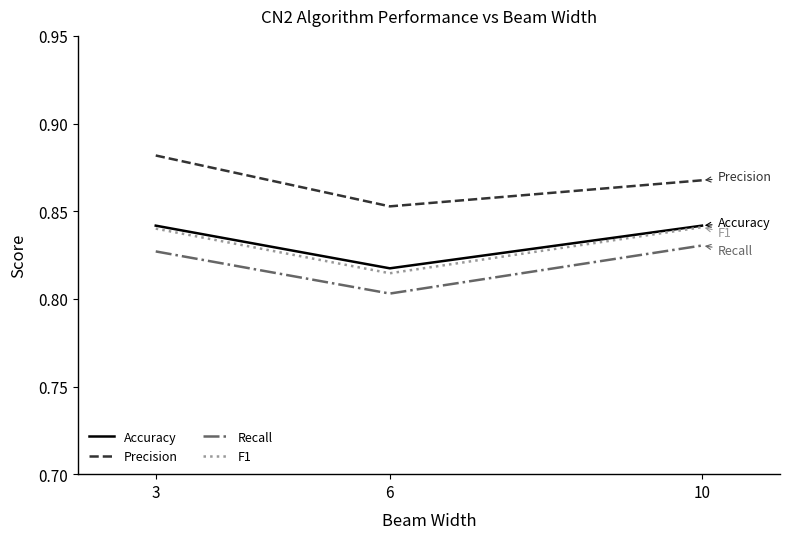

Which series has the largest total across all categories?

Precision